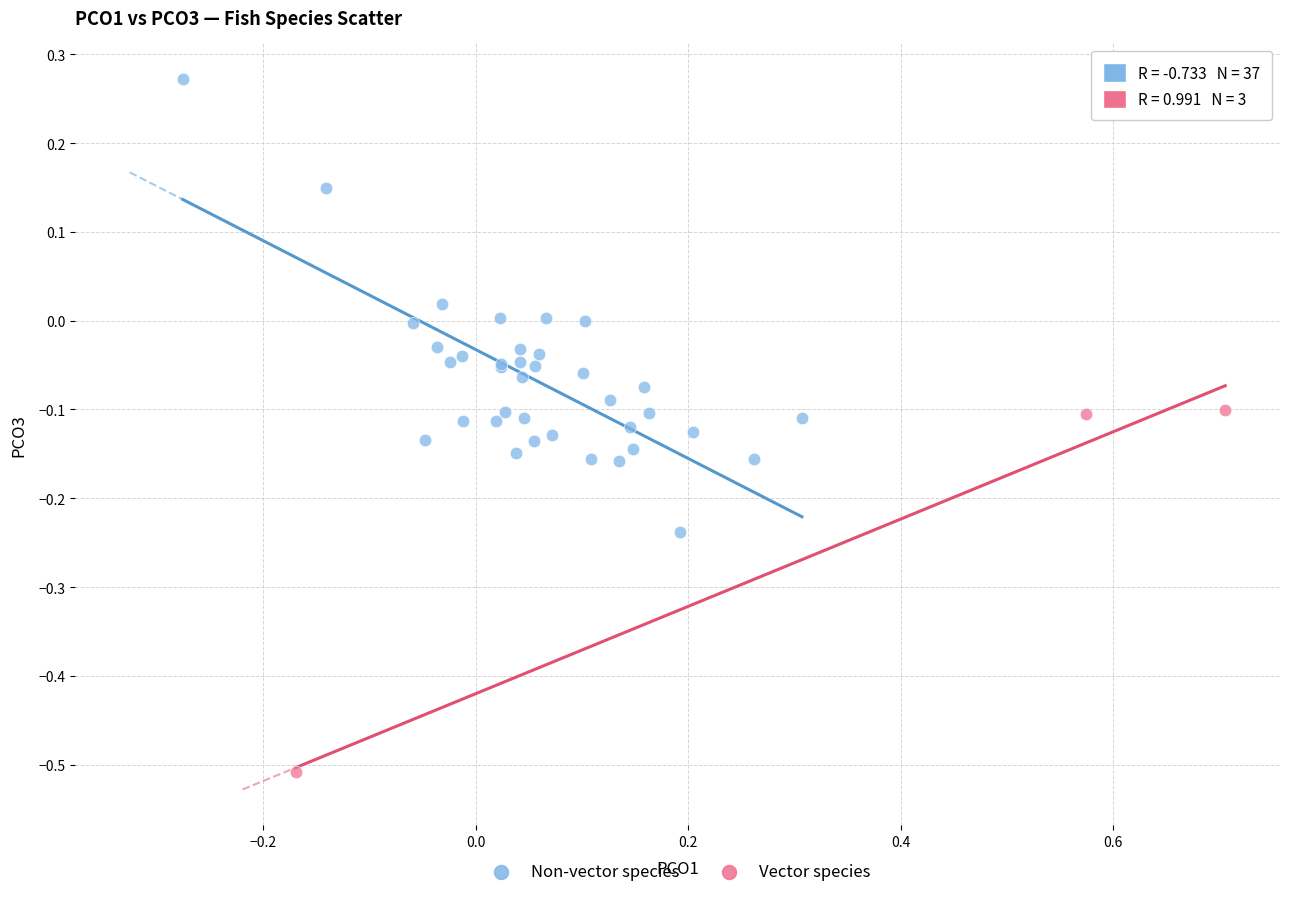

Which series contains the lowest Y value?

Vector species